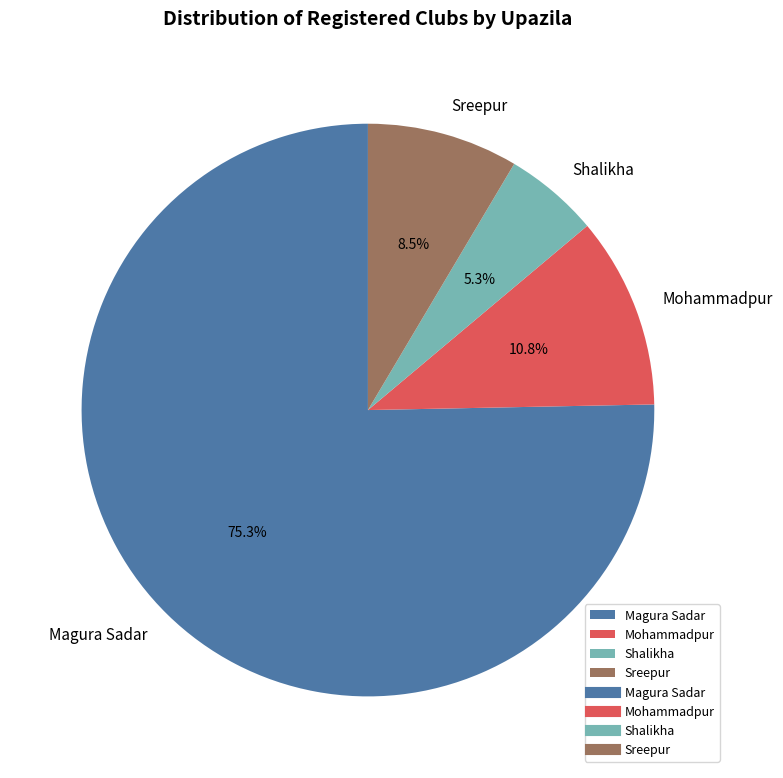

To the nearest percent, what is the difference between the largest and smallest slice percentages?

70%